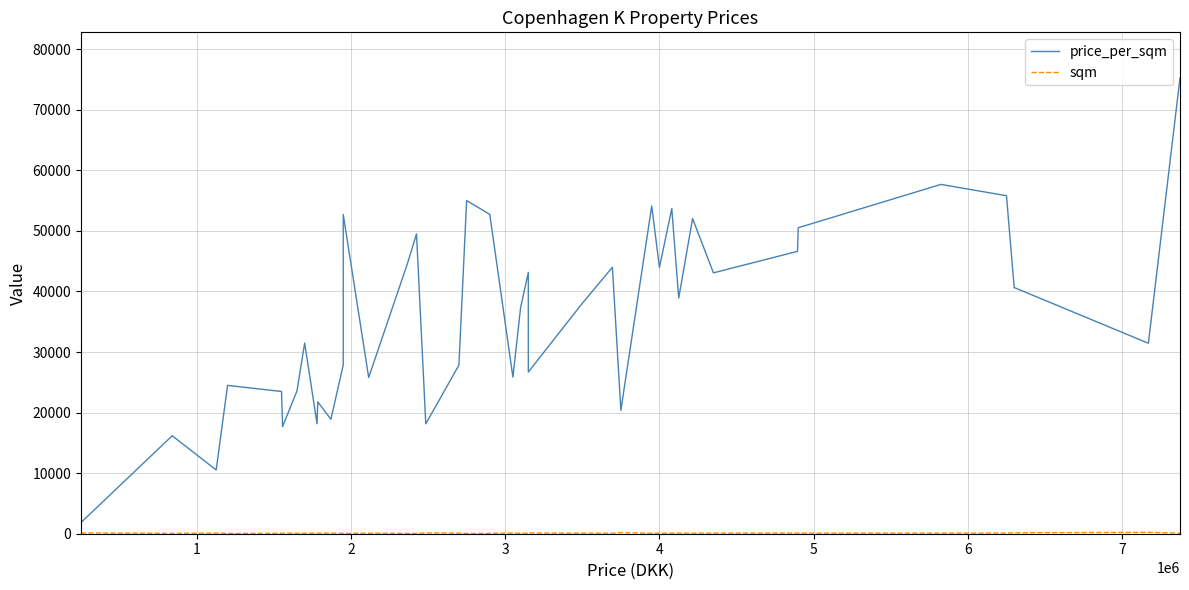

Reading left to right, transcribe all the data shown in this chart.

price_per_sqm: 1851	16173	10525	24489	23484	17689	23571	31481	18163	21768	18888	27857	52702	25792	44660	49489	18139	27835	55000	52727	25847	37349	43150	26694	38043	43988	20380	54109	43956	53684	38915	52037	43069	46619	50515	57673	55803	40645	31447	75255
sqm: 135	52	107	49	66	88	70	54	98	82	99	70	37	82	53	49	137	97	50	55	118	83	73	118	92	84	184	73	91	76	106	81	101	105	97	101	112	155	228	98